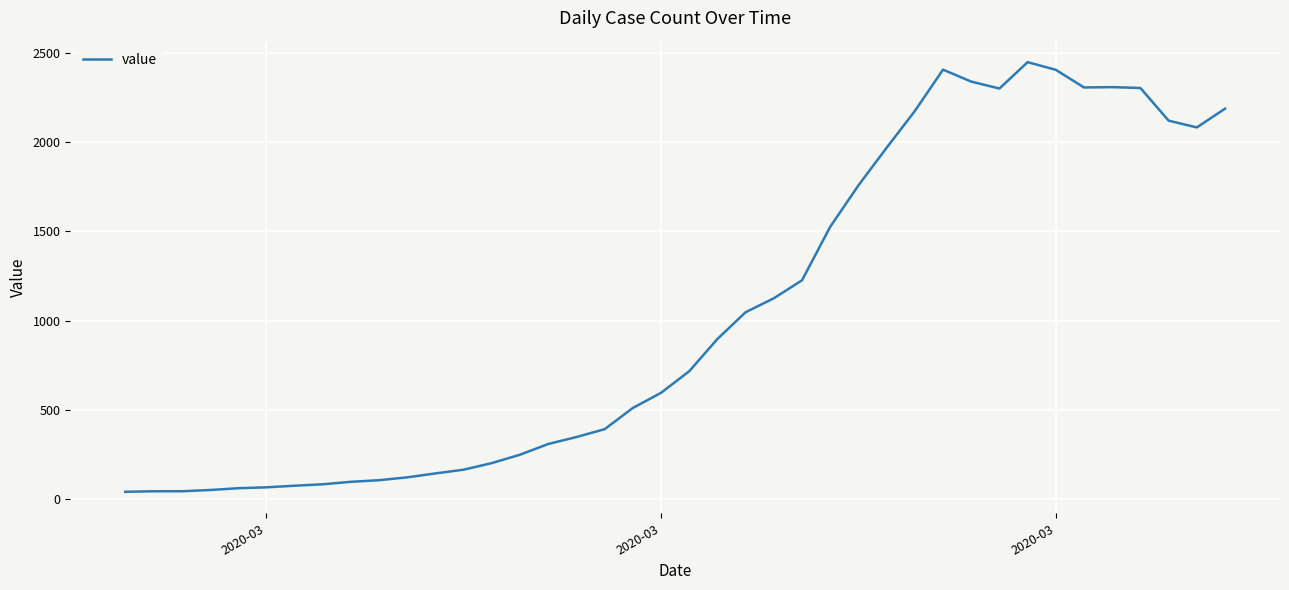

Does the chart display data point markers on the line(s)?

No